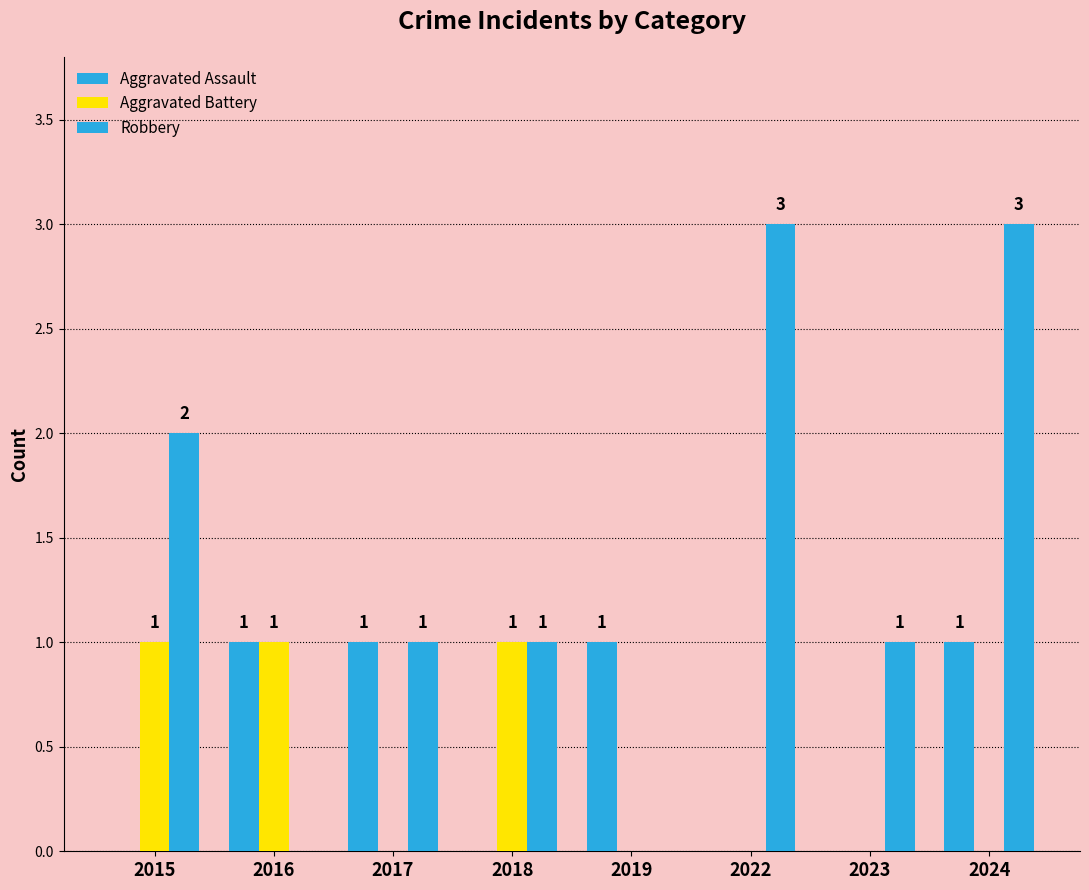

Are the bars grouped side by side (vs. stacked)?

Yes